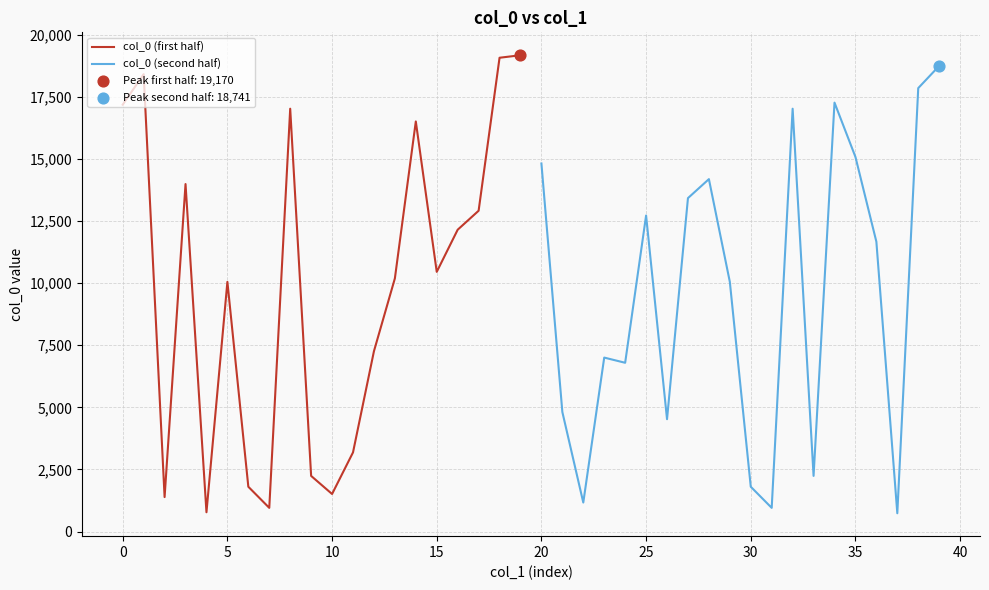

Which series has the largest total across all categories?

col_0 (first half)